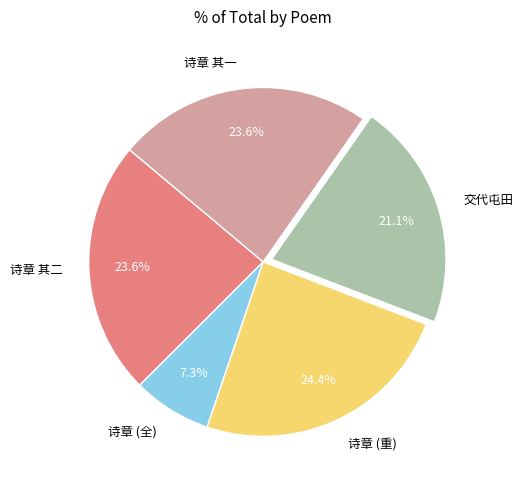

Does any single category account for the majority?

No